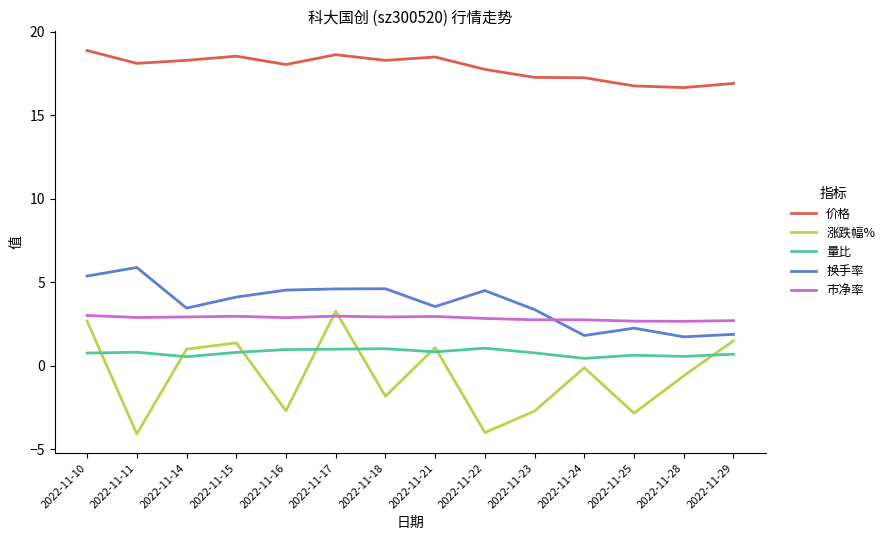

At 2022-11-16, list the series in order from smallest to largest.

涨跌幅%, 量比, 市净率, 换手率, 价格